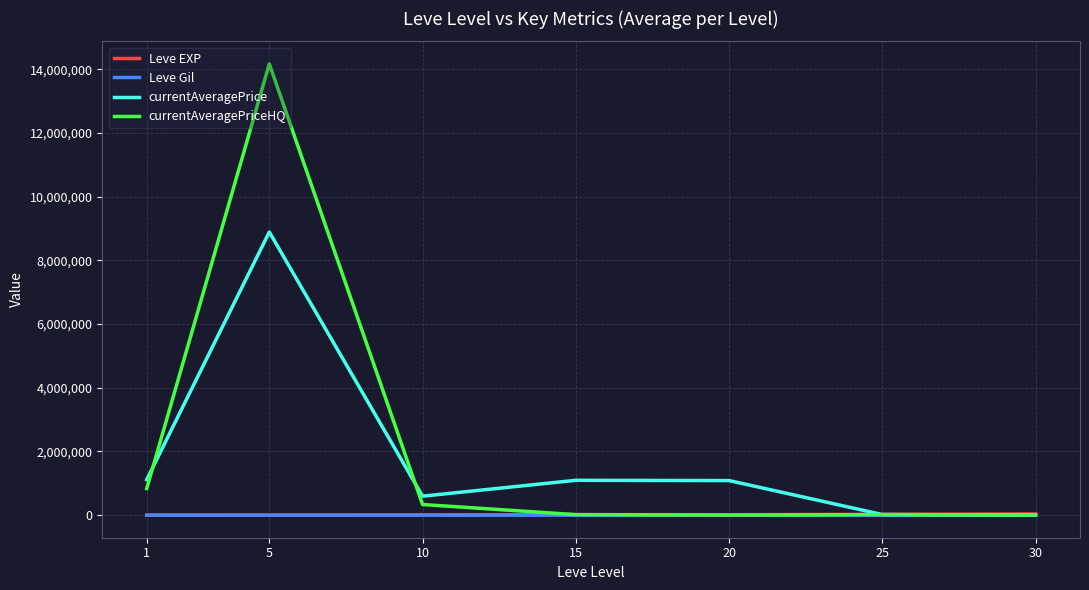

Between 5 and 25, which series saw the biggest shift?

currentAveragePriceHQ